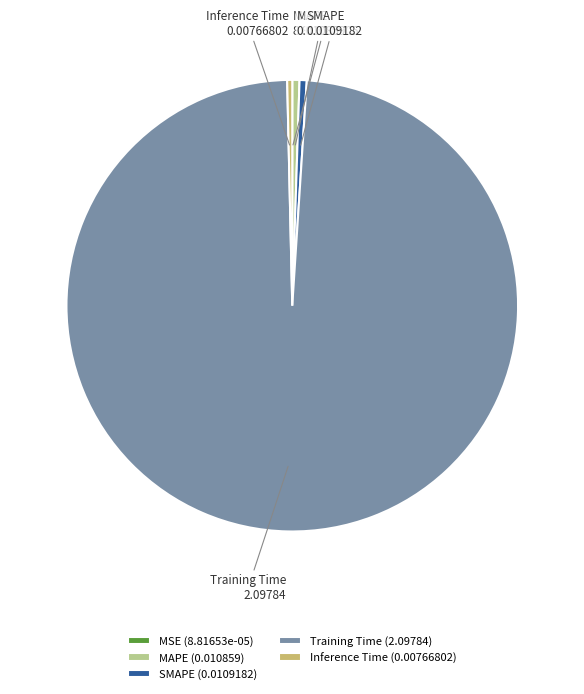

Which has a higher value, MAPE or Training Time?

Training Time